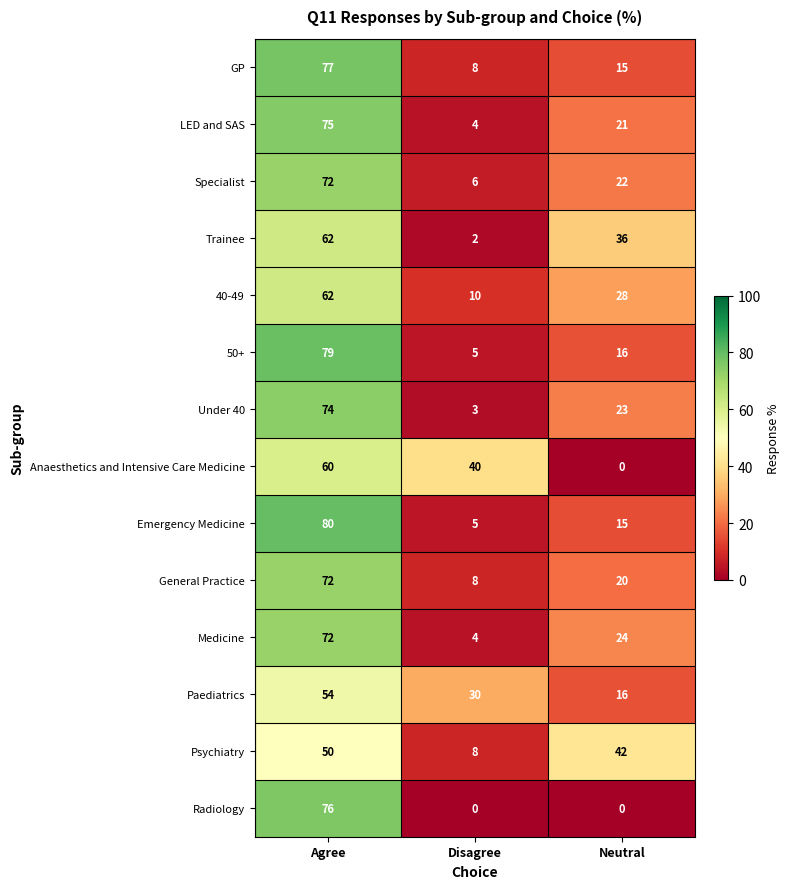

Rank the categories by Psychiatry value from highest to lowest.

Agree, Neutral, Disagree